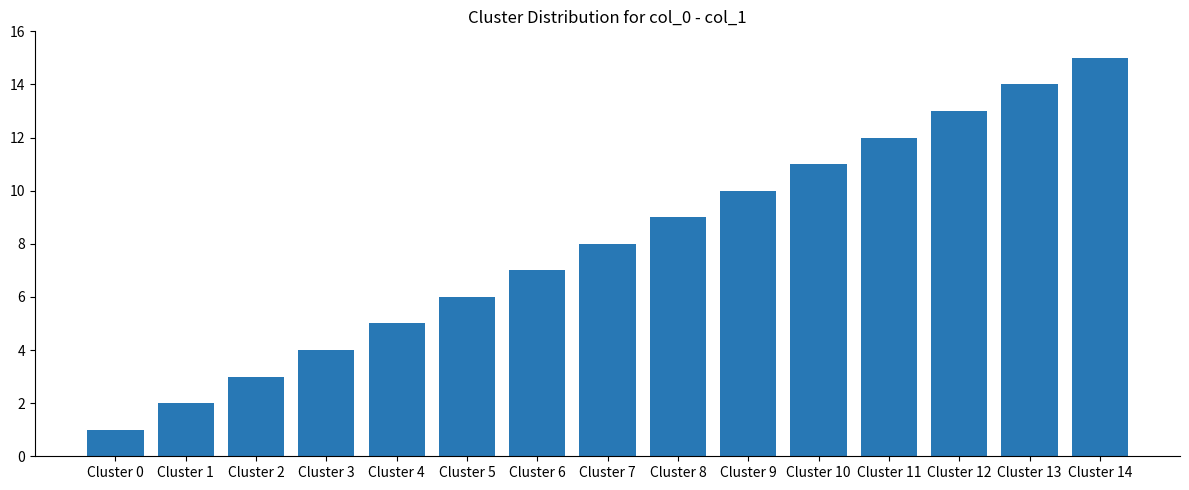

What is the change in value from Cluster 11 to Cluster 14?

+3